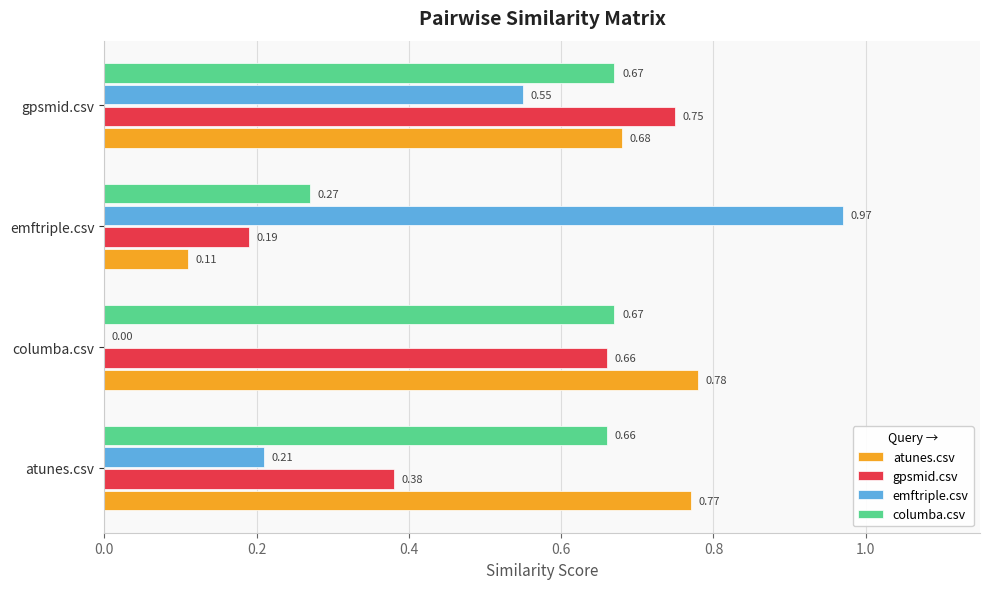

Between emftriple.csv and gpsmid.csv, which series saw the biggest shift?

atunes.csv